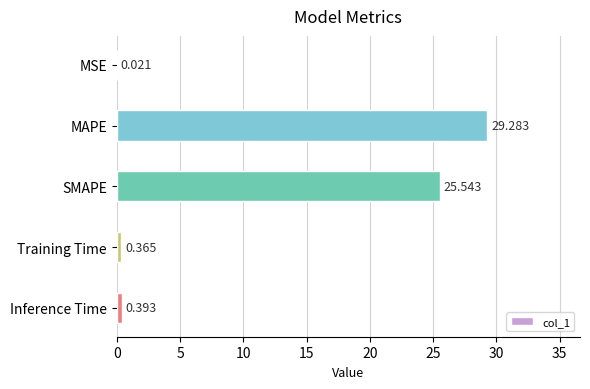

At which category does the chart reach its peak across all series?

MAPE